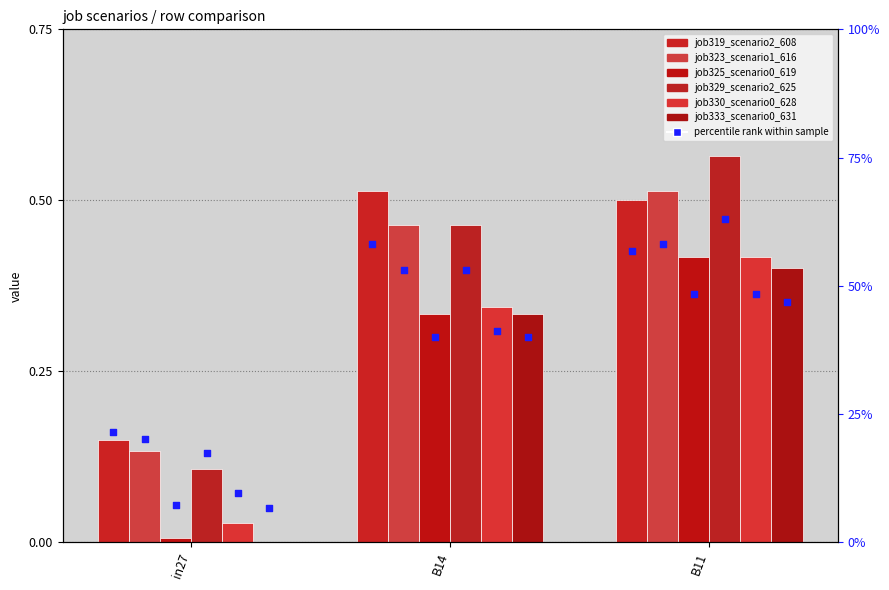

What are all the series names shown in the legend?

job319_scenario2_608, job323_scenario1_616, job325_scenario0_619, job329_scenario2_625, job330_scenario0_628, job333_scenario0_631